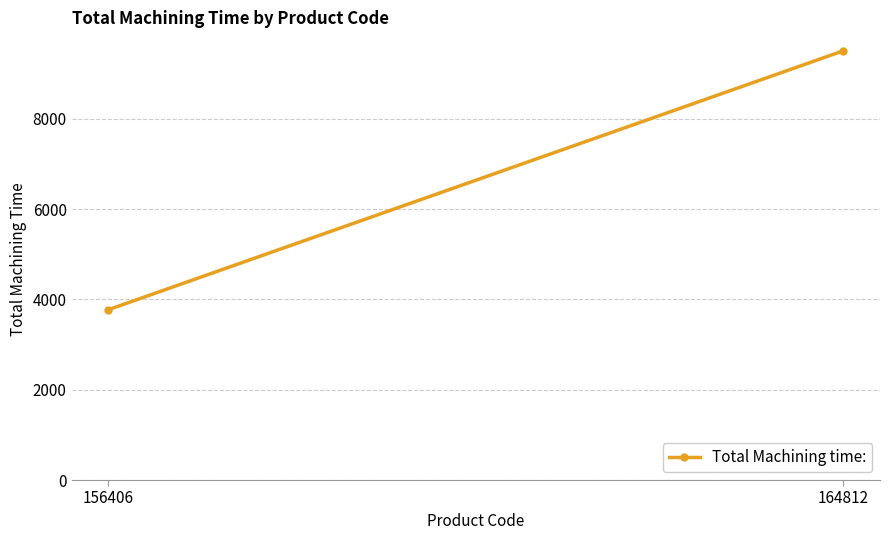

Reading left to right, extract all data points from this chart.

156406=3772	164812=9506